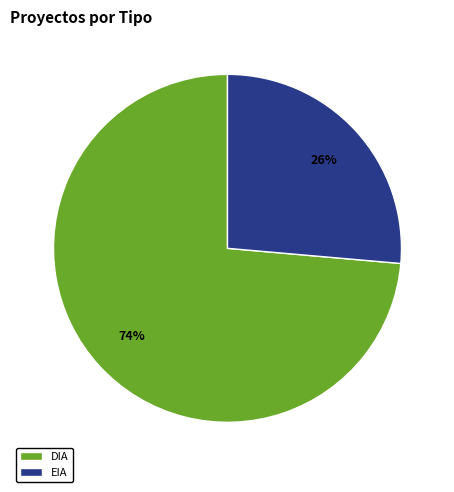

To the nearest percent, what percentage of the pie is EIA?

26%